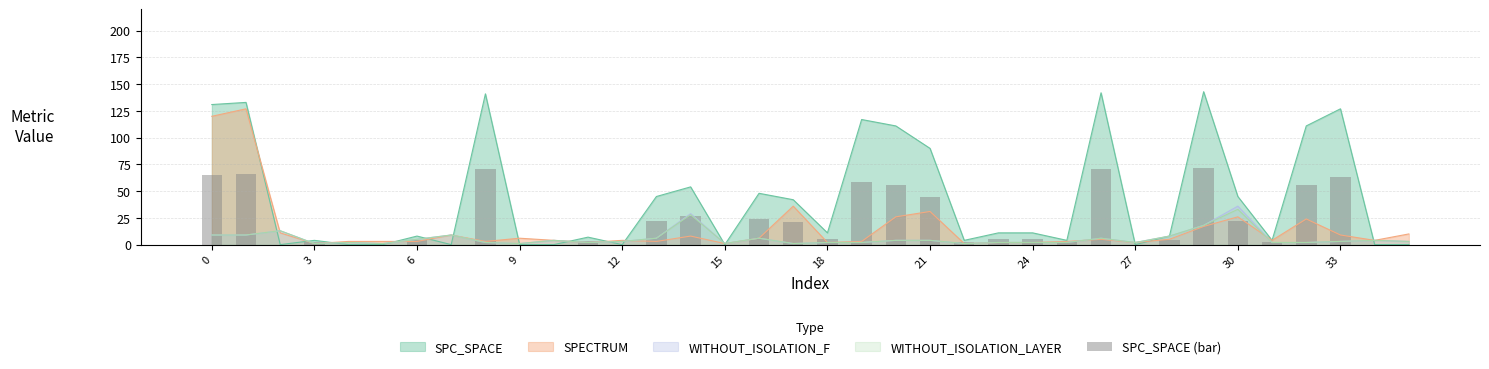

The value of SPC_SPACE at 9 is 0. True or false?

True